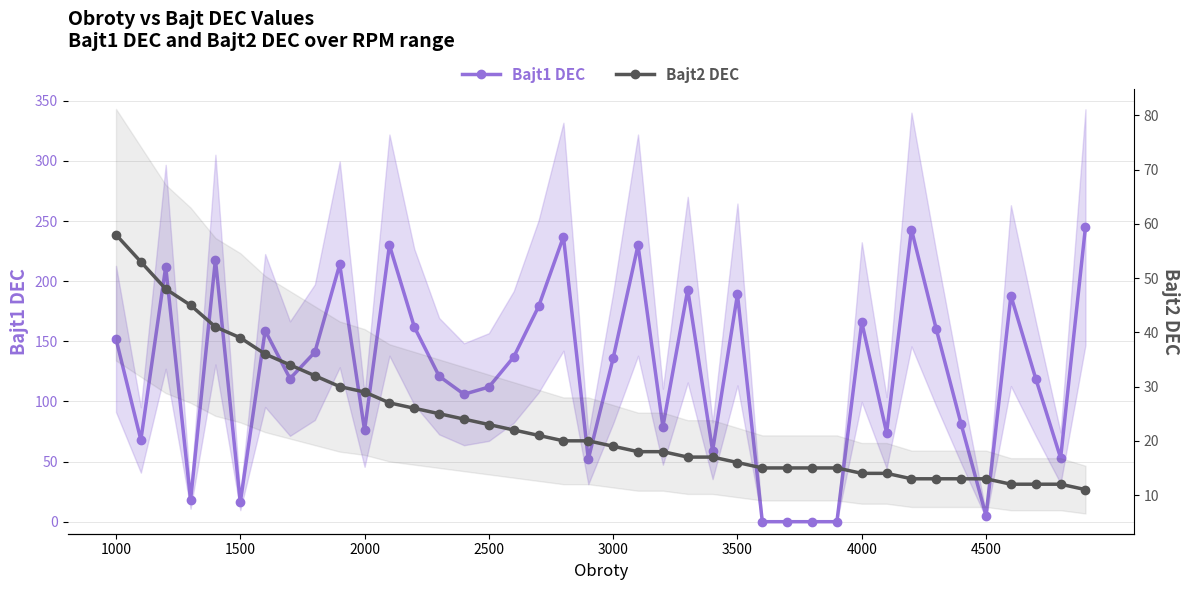

The Bajt2 DEC series shows 26 at 3500. True or false?

False